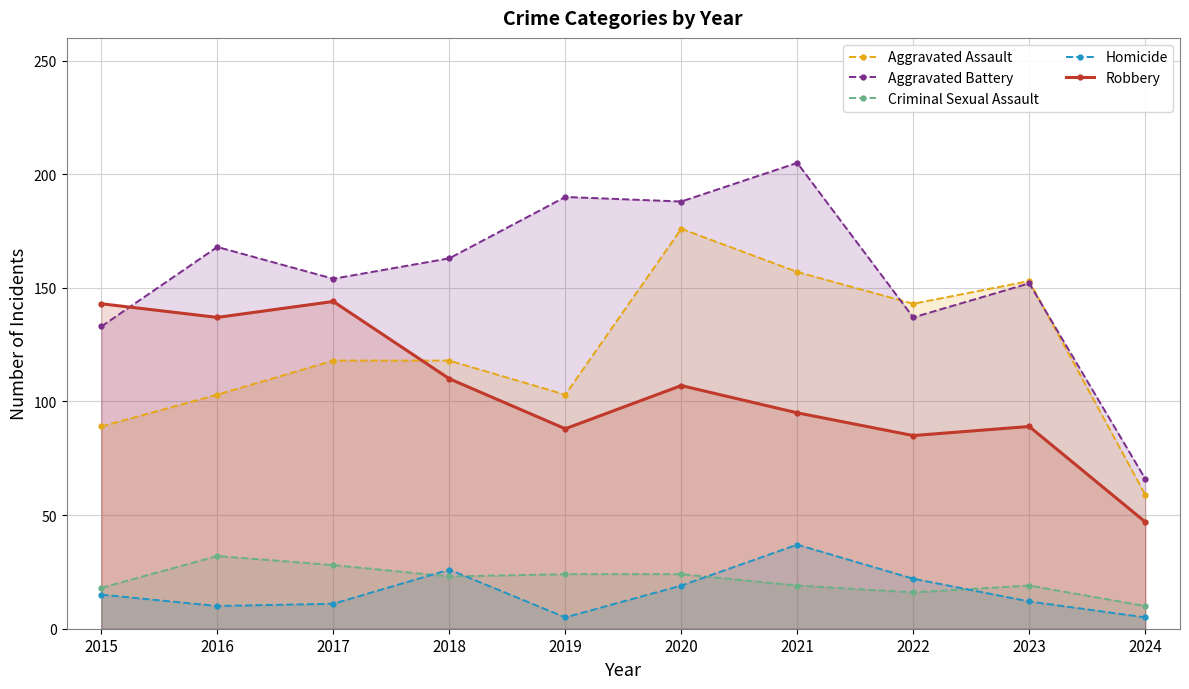

True or false: Robbery has more than 2 points higher than both neighbors.

True